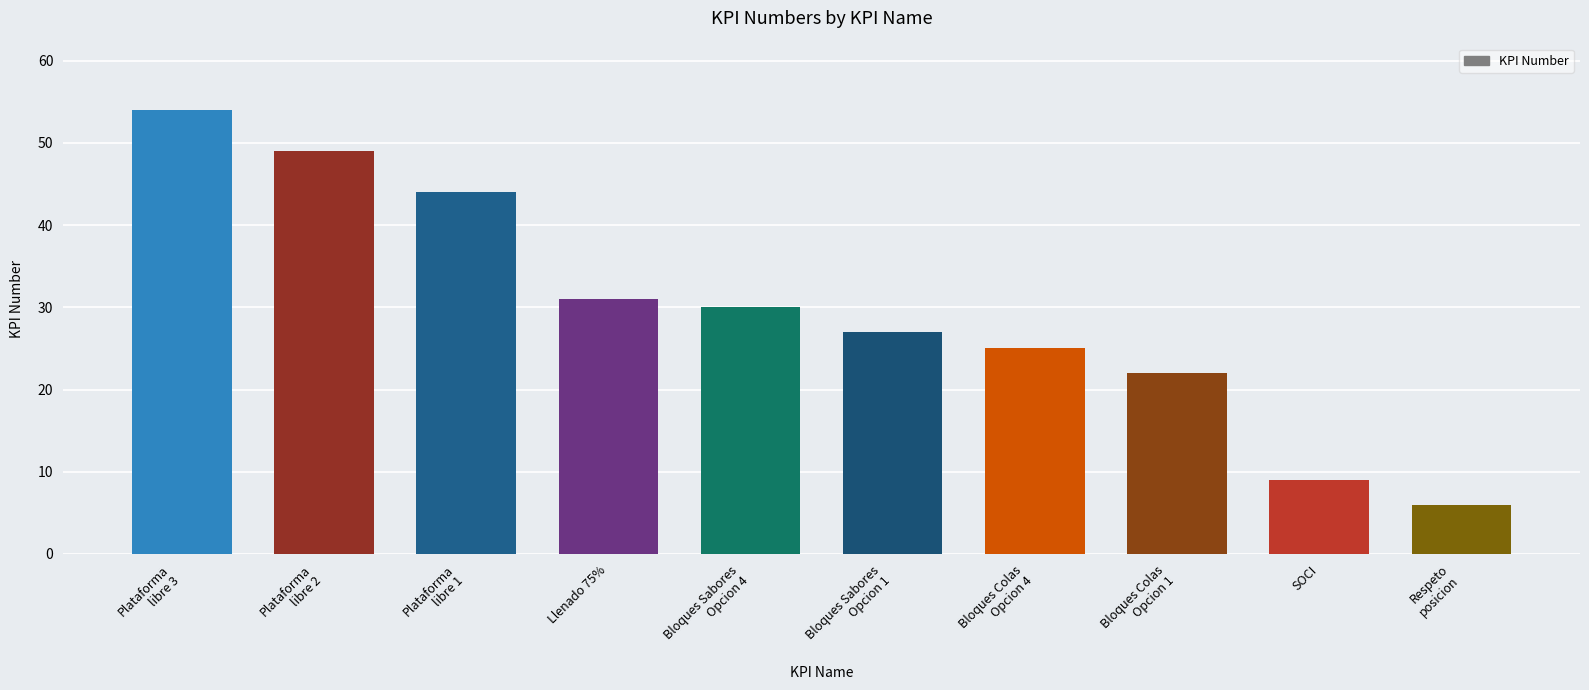

What is the ratio of the value at Llenado 75% to the value at Bloques Sabores
Opcion 4?

1.0